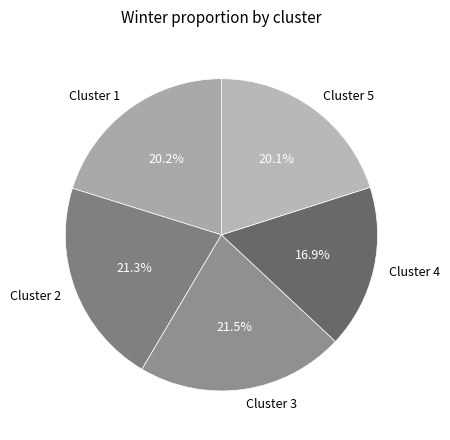

What percentage do Cluster 4 and Cluster 1 together represent?

37.1%